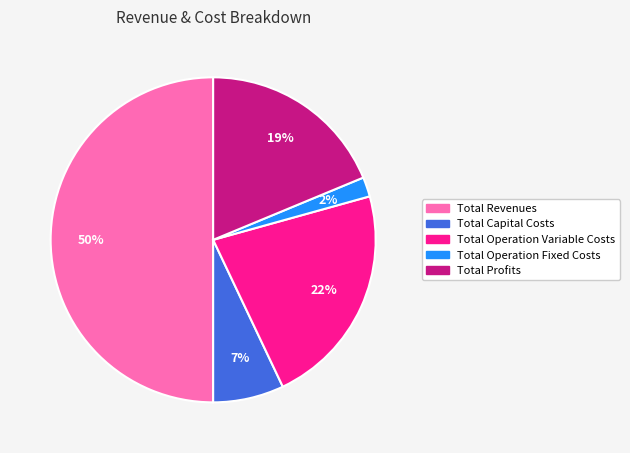

Combined, do Total Operation Fixed Costs and Total Capital Costs account for over 50%?

No